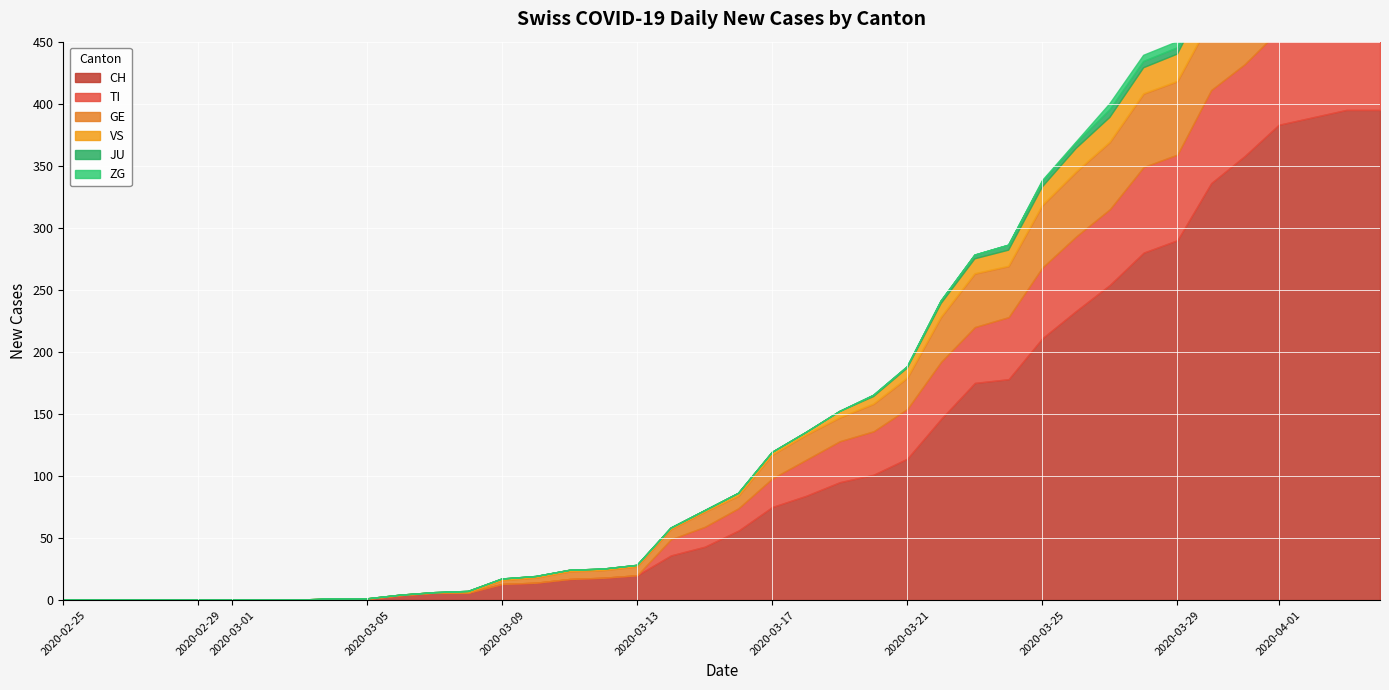

Rank the series by their maximum value, from highest to lowest.

CH, TI, GE, VS, ZG, JU